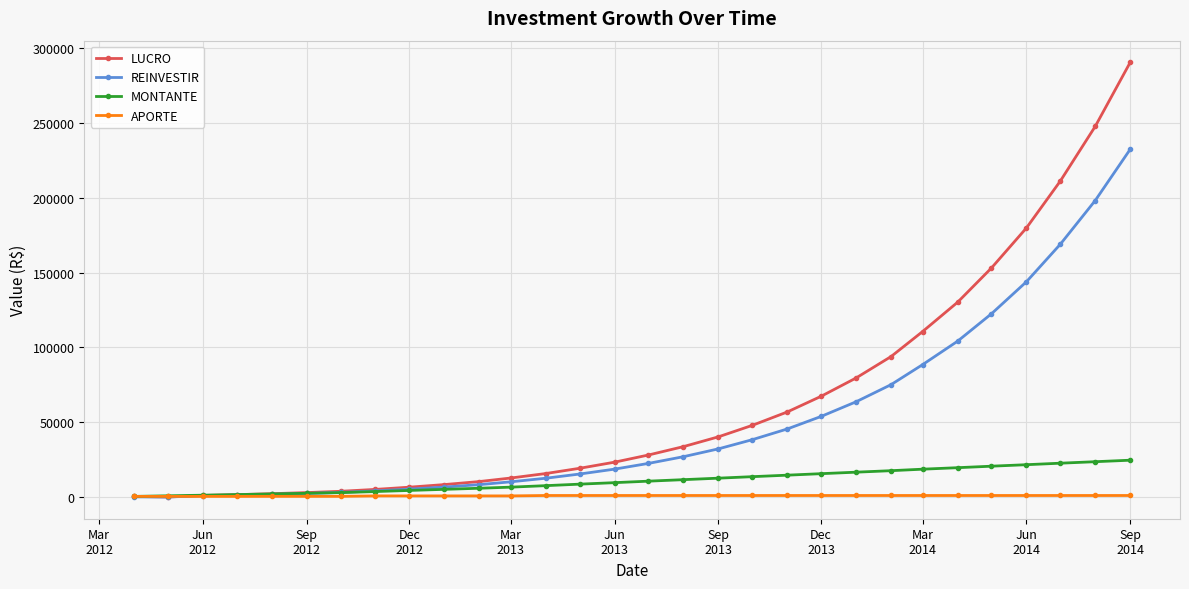

What is the value of the LUCRO point at the 11th from the left?

10316.7